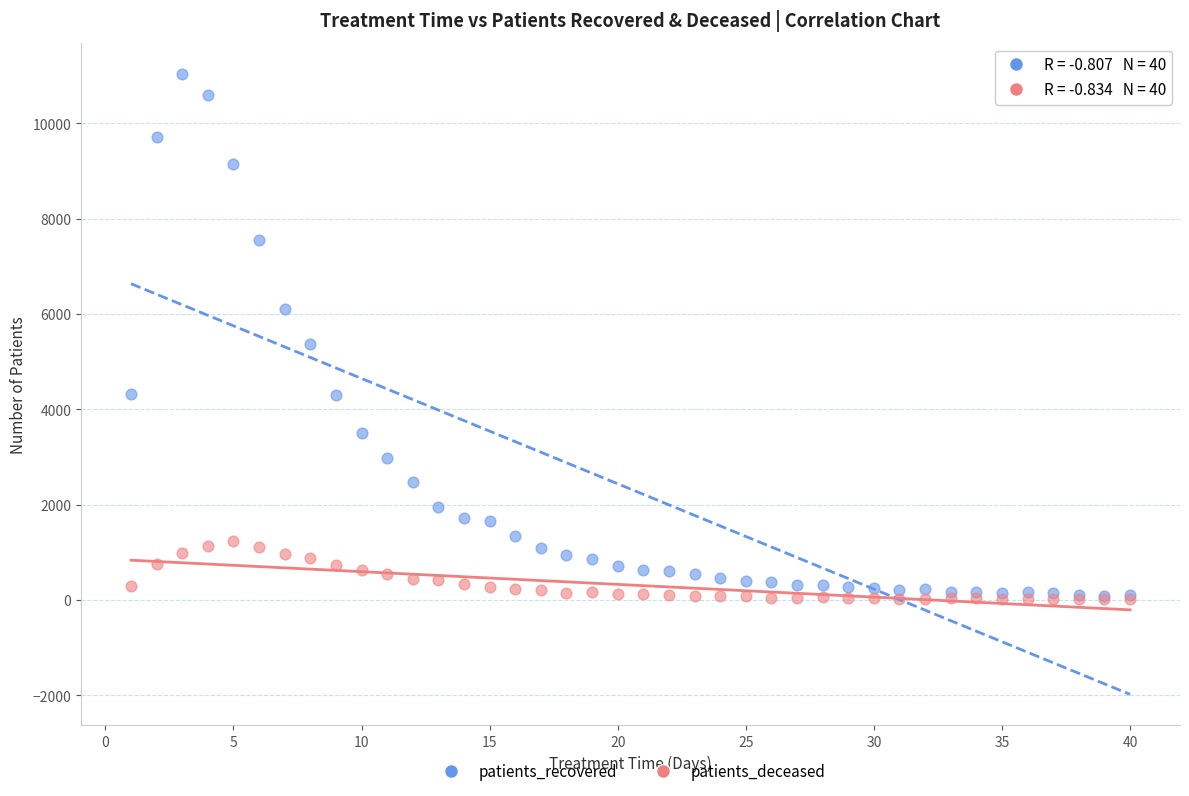

In the patients_recovered series, what Y value is closest to 5562?

5371